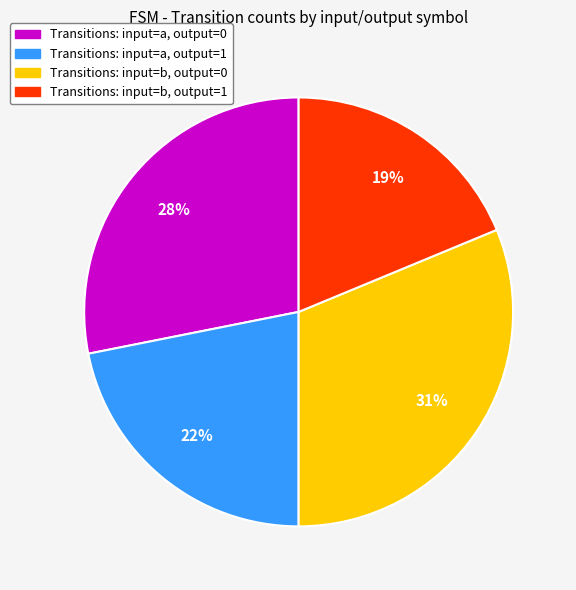

Which slice is the smallest?

Transitions: input=b, output=1